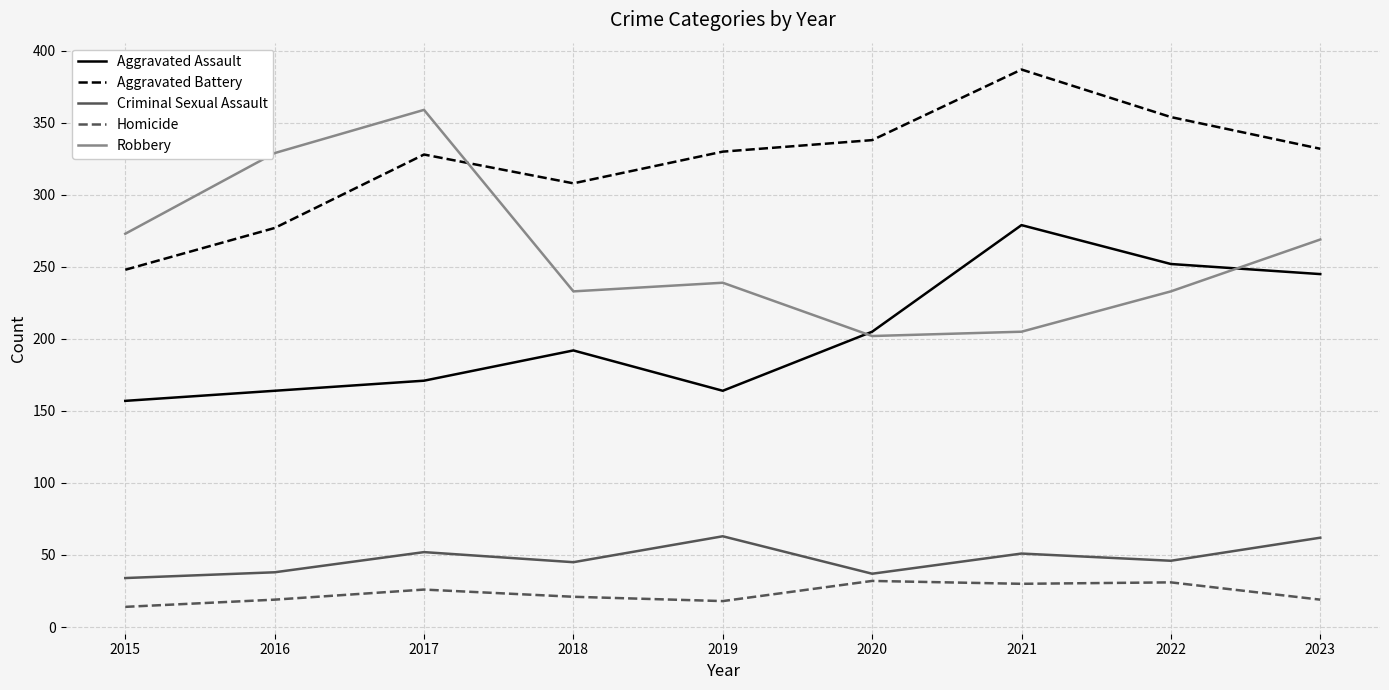

Is the value of Aggravated Battery at 2018 greater than the value of Homicide at 2020?

Yes